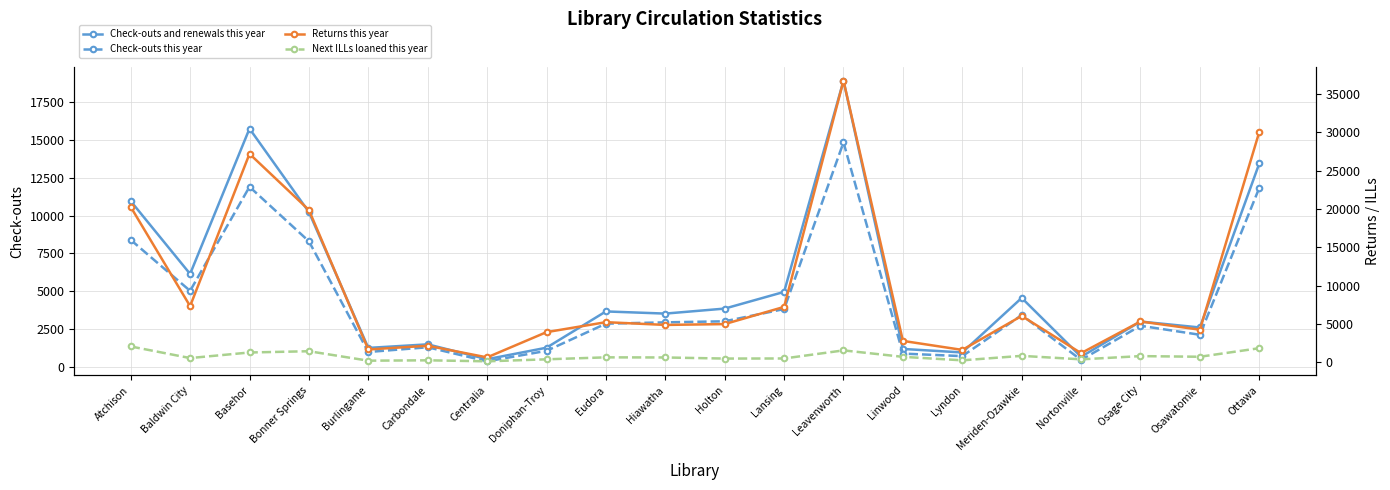

Reading left to right, what are all the values shown in this chart?

Check-outs and renewals this year: Atchison=10966	Baldwin City=6148	Basehor=15756	Bonner Springs=10240	Burlingame=1257	Carbondale=1493	Centralia=509	Doniphan-Troy=1271	Eudora=3669	Hiawatha=3526	Holton=3857	Lansing=4961	Leavenworth=18925	Linwood=1189	Lyndon=957	Meriden-Ozawkie=4562	Nortonville=671	Osage City=3001	Osawatomie=2608	Ottawa=13454
Check-outs this year: Atchison=8400	Baldwin City=5031	Basehor=11909	Bonner Springs=8306	Burlingame=987	Carbondale=1300	Centralia=371	Doniphan-Troy=1064	Eudora=2860	Hiawatha=2947	Holton=3017	Lansing=3826	Leavenworth=14848	Linwood=882	Lyndon=713	Meriden-Ozawkie=3427	Nortonville=462	Osage City=2722	Osawatomie=2126	Ottawa=11840
Returns this year: Atchison=20277	Baldwin City=7344	Basehor=27193	Bonner Springs=19873	Burlingame=1693	Carbondale=2178	Centralia=660	Doniphan-Troy=3952	Eudora=5252	Hiawatha=4893	Holton=5002	Lansing=7244	Leavenworth=36726	Linwood=2811	Lyndon=1636	Meriden-Ozawkie=6067	Nortonville=1213	Osage City=5341	Osawatomie=4271	Ottawa=30049
Next ILLs loaned this year: Atchison=2085	Baldwin City=574	Basehor=1300	Bonner Springs=1465	Burlingame=232	Carbondale=281	Centralia=150	Doniphan-Troy=410	Eudora=667	Hiawatha=651	Holton=509	Lansing=520	Leavenworth=1574	Linwood=734	Lyndon=279	Meriden-Ozawkie=861	Nortonville=406	Osage City=828	Osawatomie=744	Ottawa=1859